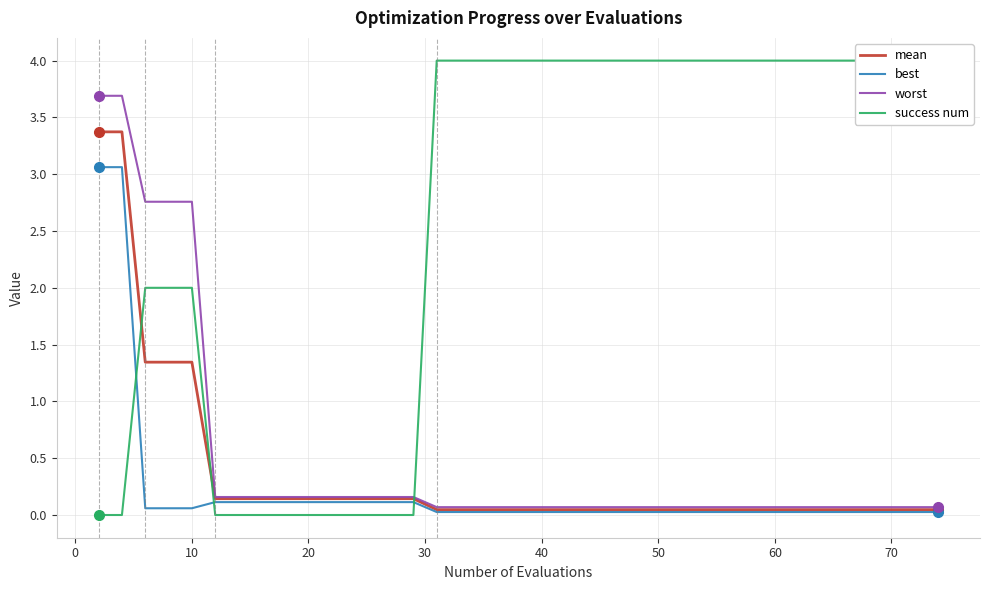

What is the average value of the success num series?

2.6